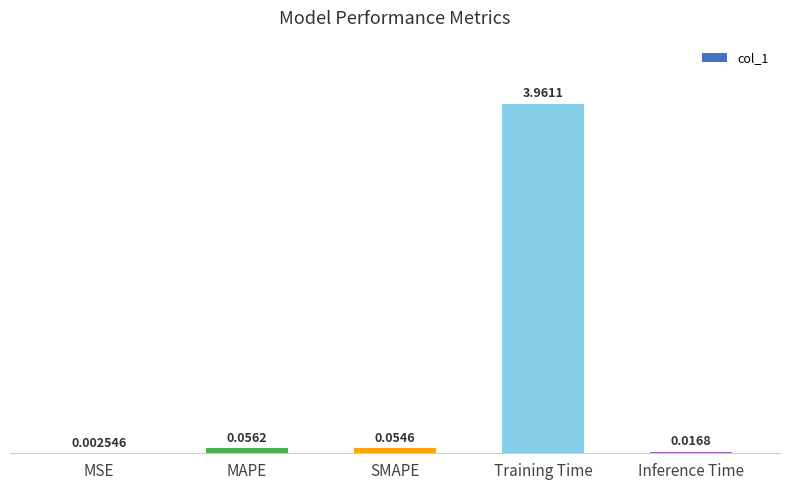

Between SMAPE and Training Time, which is larger?

Training Time